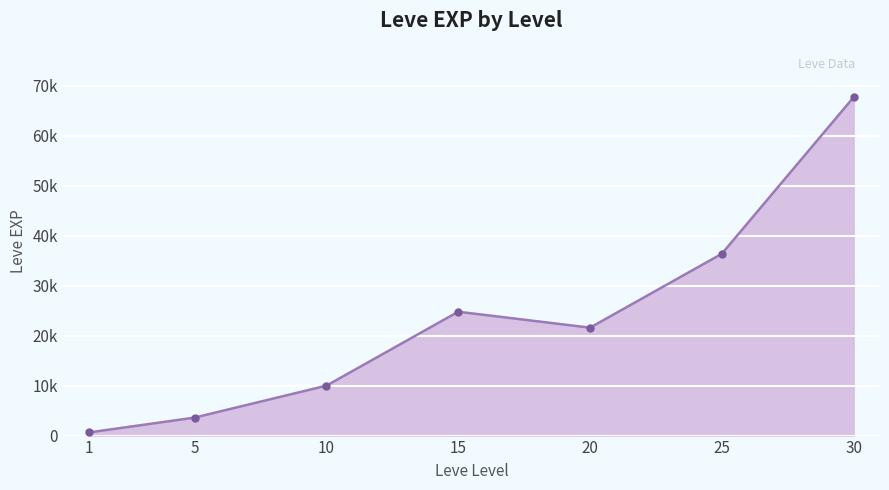

Which has a higher value, 20 or 25?

25